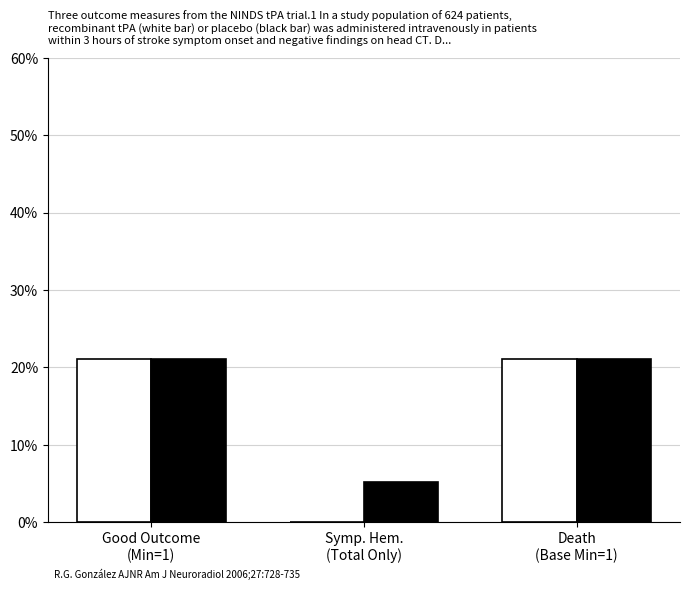

What is the greatest value displayed?

21.1